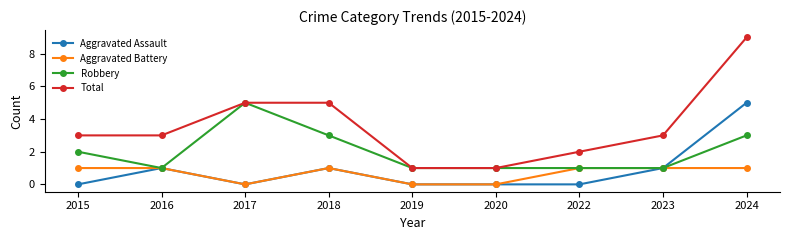

Reading right to left, what are all the values shown in this chart?

Aggravated Assault: 2024=5	2023=1	2022=0	2020=0	2019=0	2018=1	2017=0	2016=1	2015=0
Aggravated Battery: 2024=1	2023=1	2022=1	2020=0	2019=0	2018=1	2017=0	2016=1	2015=1
Robbery: 2024=3	2023=1	2022=1	2020=1	2019=1	2018=3	2017=5	2016=1	2015=2
Total: 2024=9	2023=3	2022=2	2020=1	2019=1	2018=5	2017=5	2016=3	2015=3